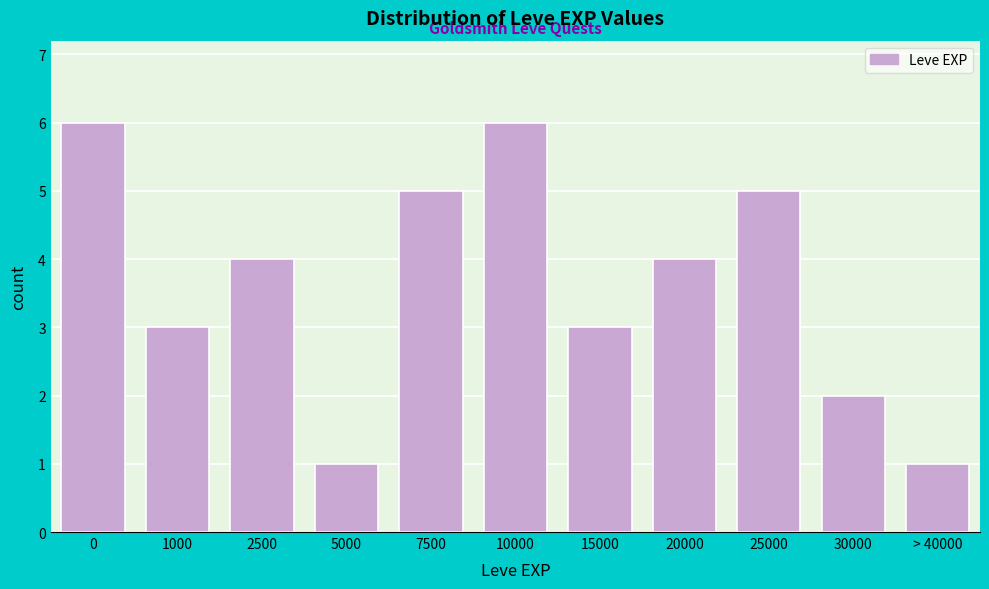

Reading right to left, list all the values displayed in this chart.

> 40000=1	30000=2	25000=5	20000=4	15000=3	10000=6	7500=5	5000=1	2500=4	1000=3	0=6